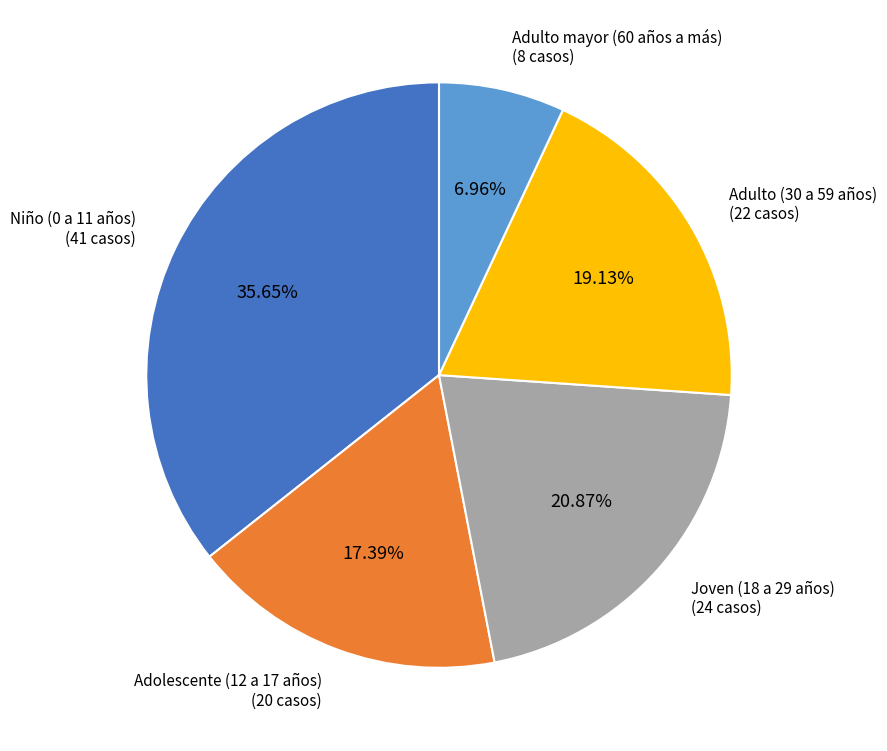

Does any single category account for the majority?

No